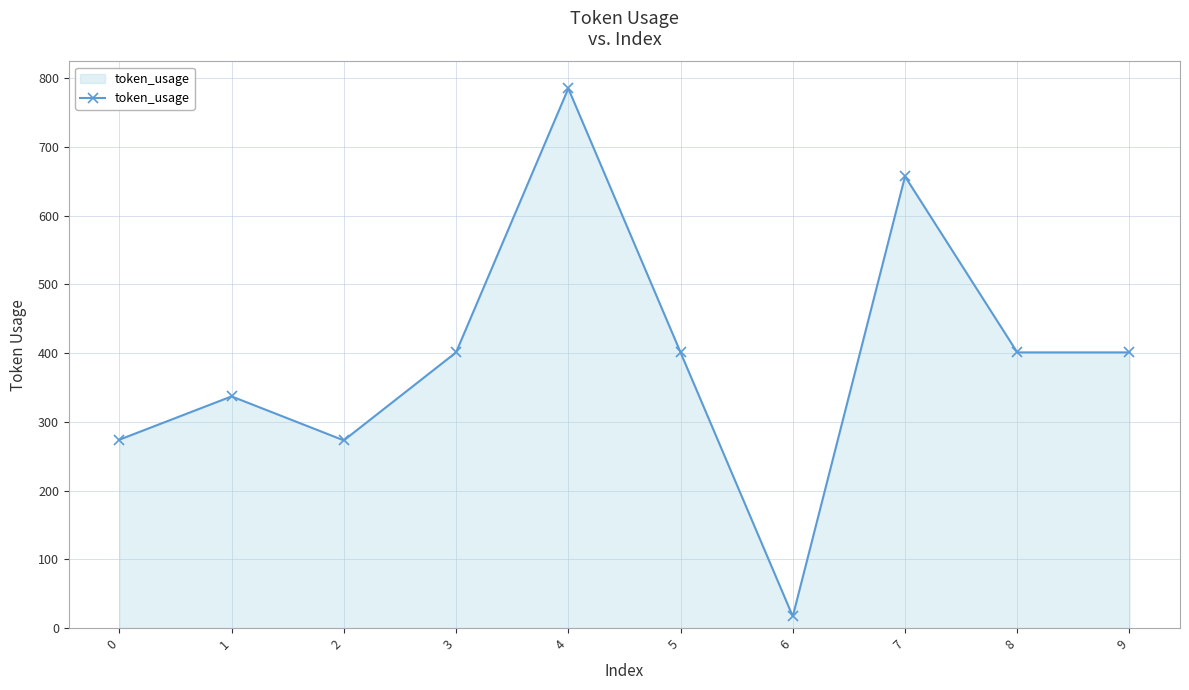

How many series are shown in this chart?

1